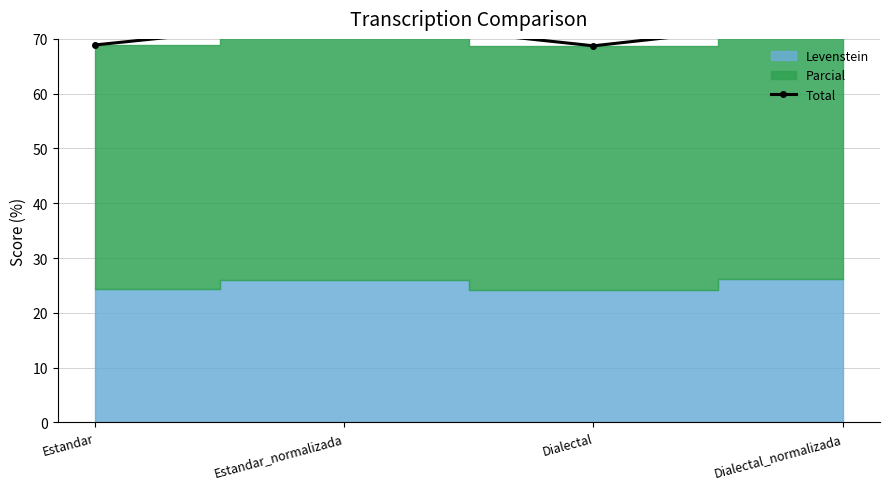

What is the approximate value at Estandar_normalizada?

73.6